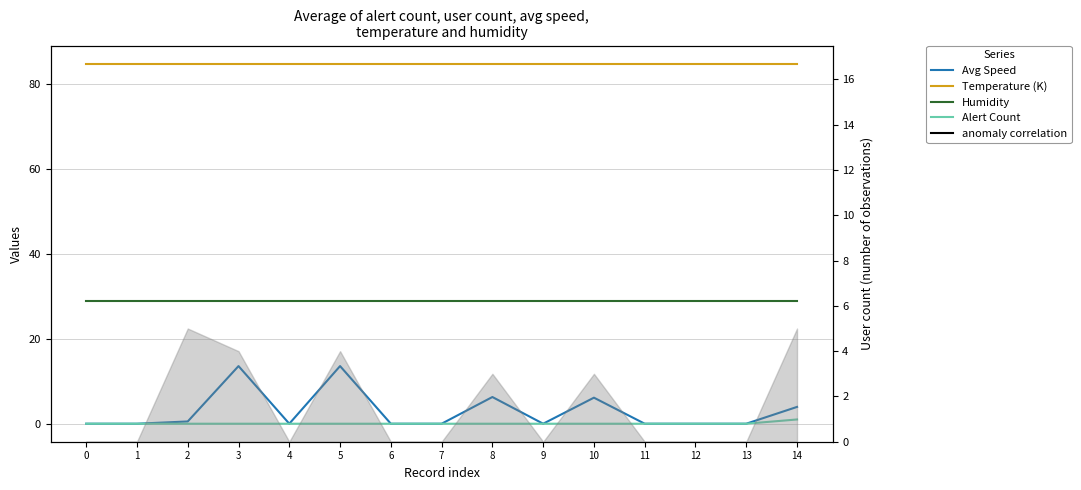

Which series has the widest spread of values?

Avg Speed